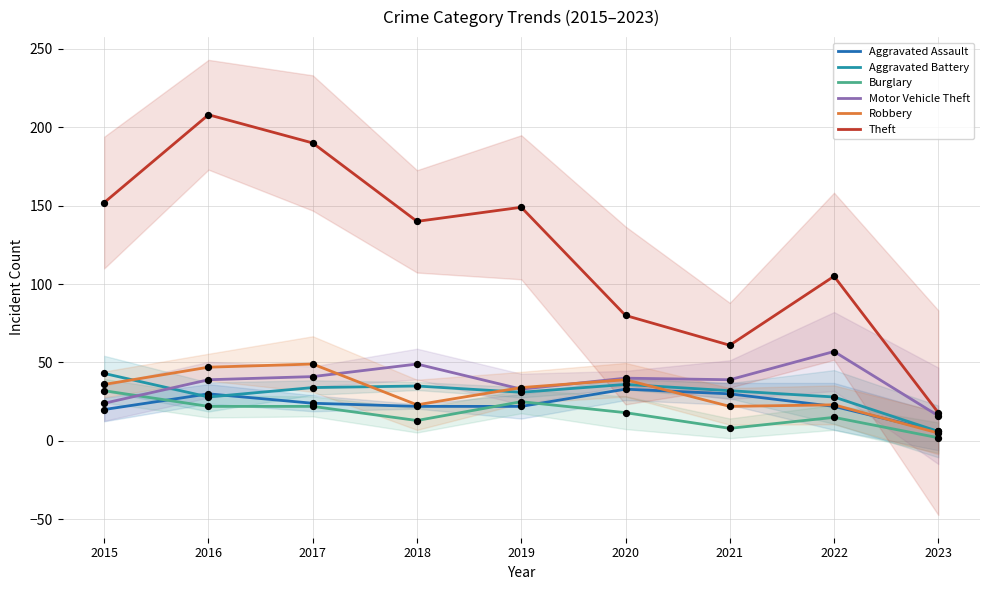

Which series has the largest total across all categories?

Theft